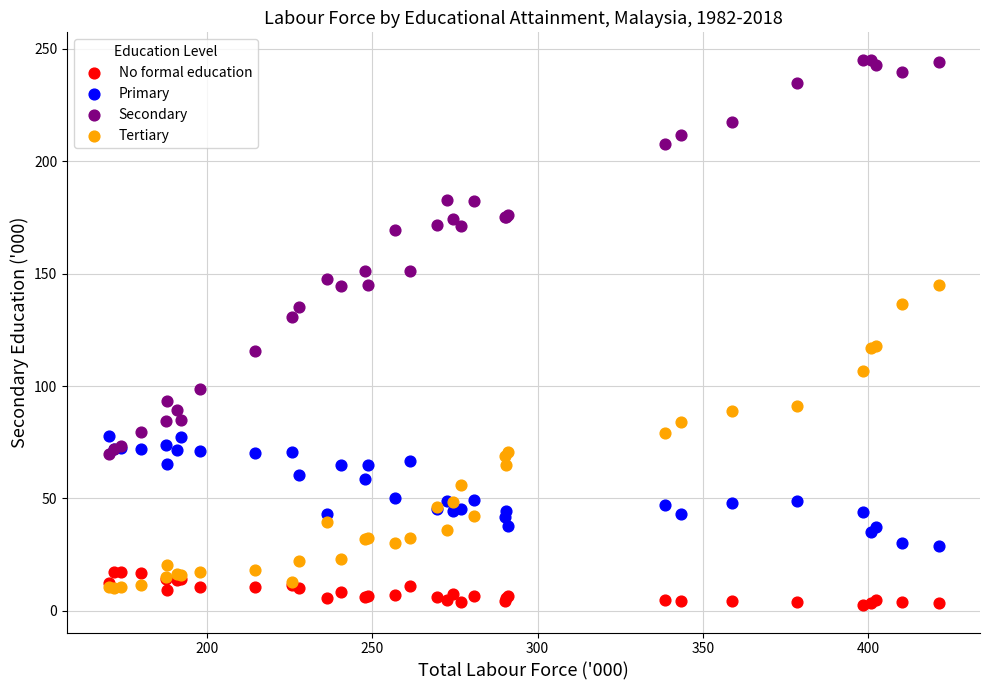

What are all the series names shown in the legend?

No formal education, Primary, Secondary, Tertiary